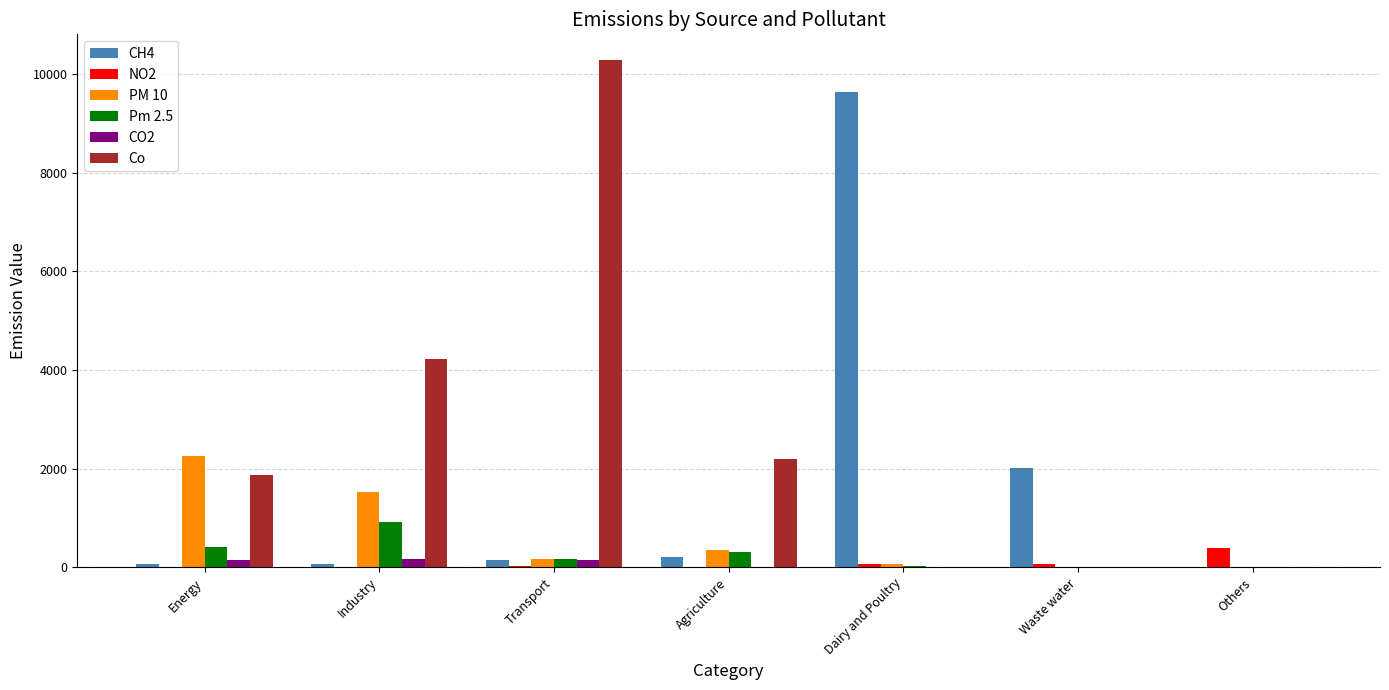

Which series has the largest total across all categories?

Co